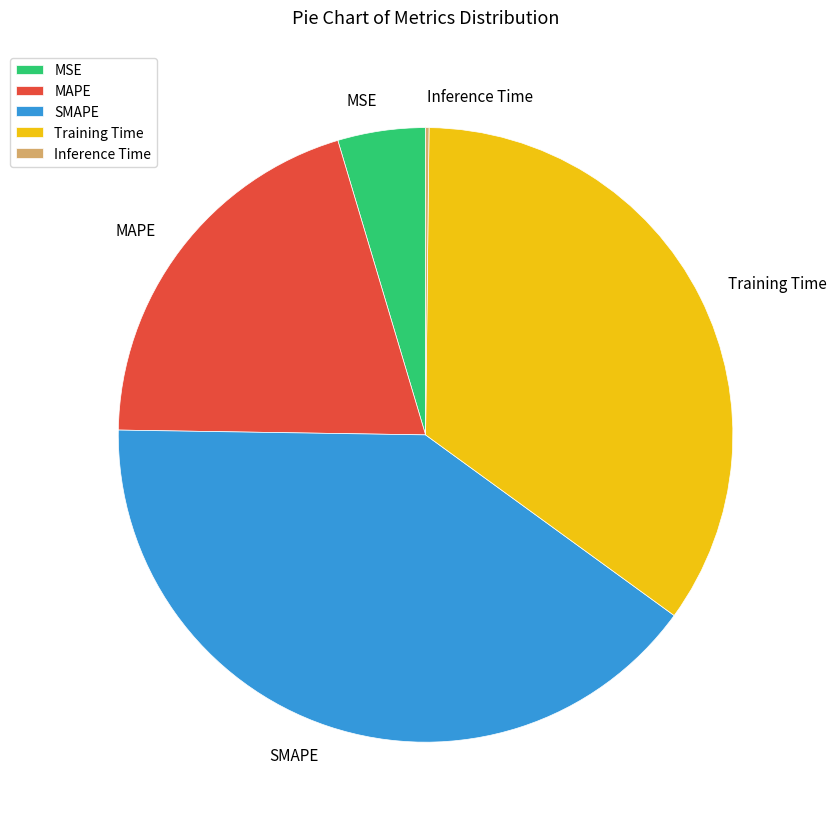

Combined, do MAPE and Training Time account for over 50%?

Yes